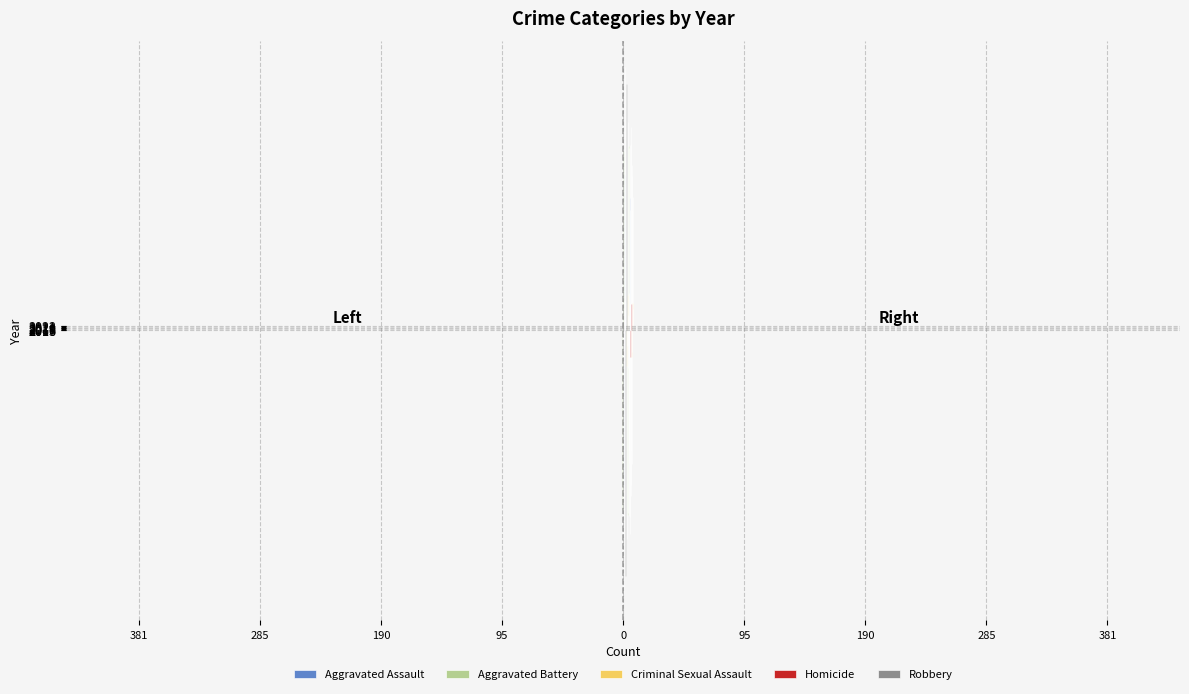

At 0, list the series in order from largest to smallest.

Homicide, Criminal Sexual Assault, Aggravated Assault, Robbery, Aggravated Battery